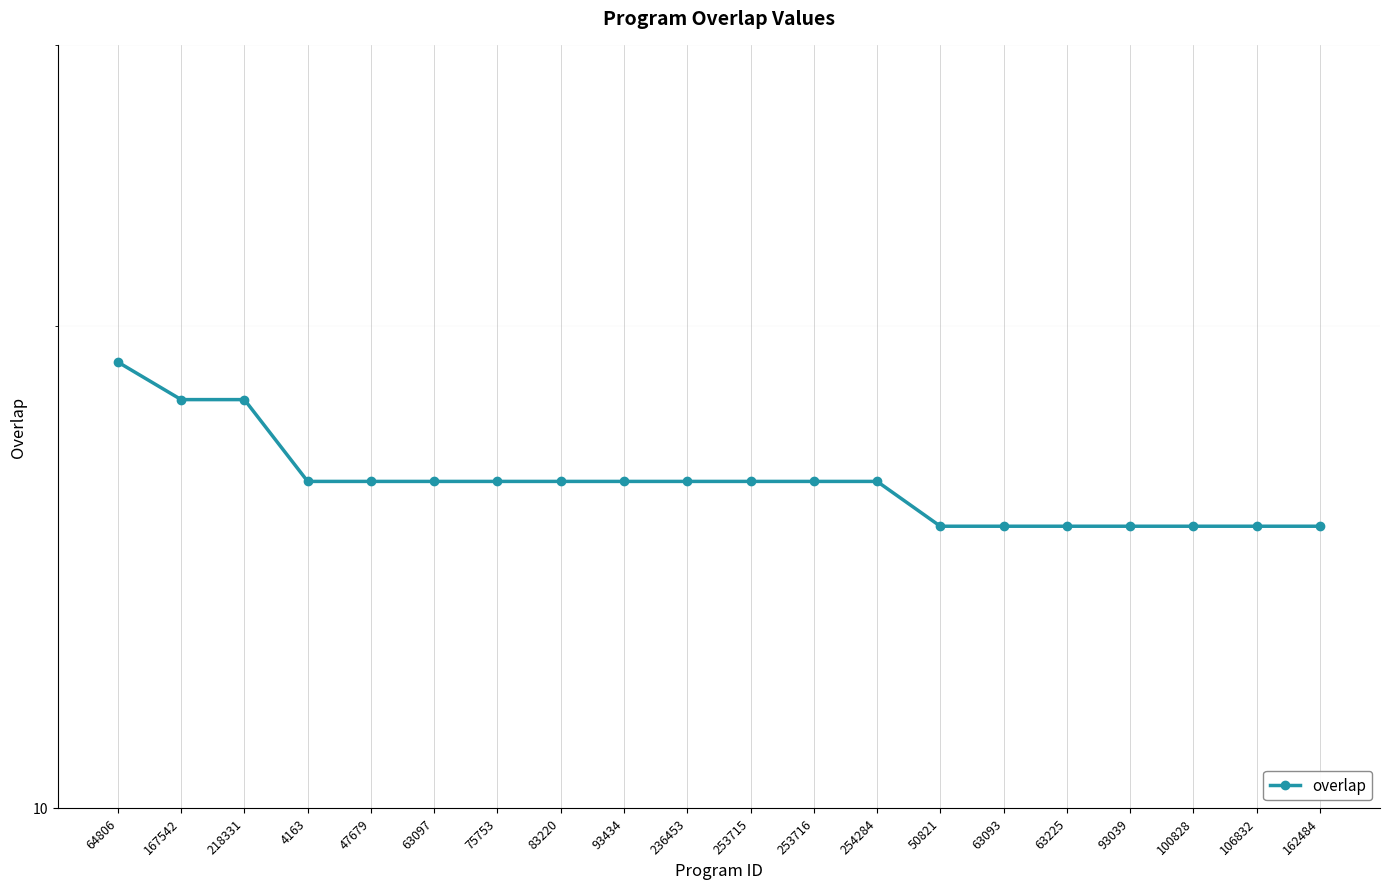

Reading left to right, list all the values displayed in this chart.

64806=19	167542=18	218331=18	4163=16	47679=16	63097=16	75753=16	83220=16	93434=16	236453=16	253715=16	253716=16	254284=16	50821=15	63093=15	63225=15	93039=15	100828=15	106832=15	162484=15